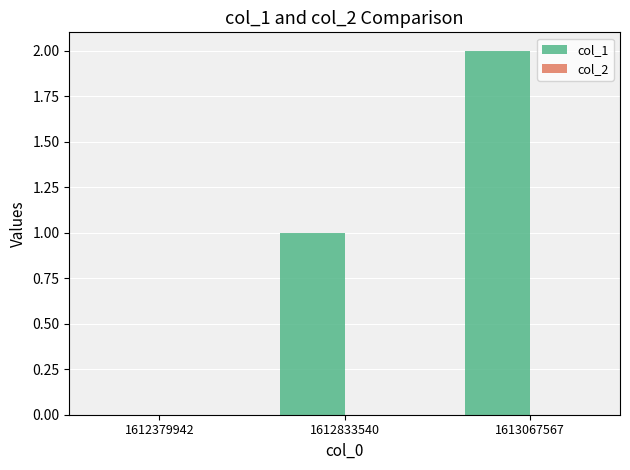

Which label corresponds to the largest value in the chart?

1613067567